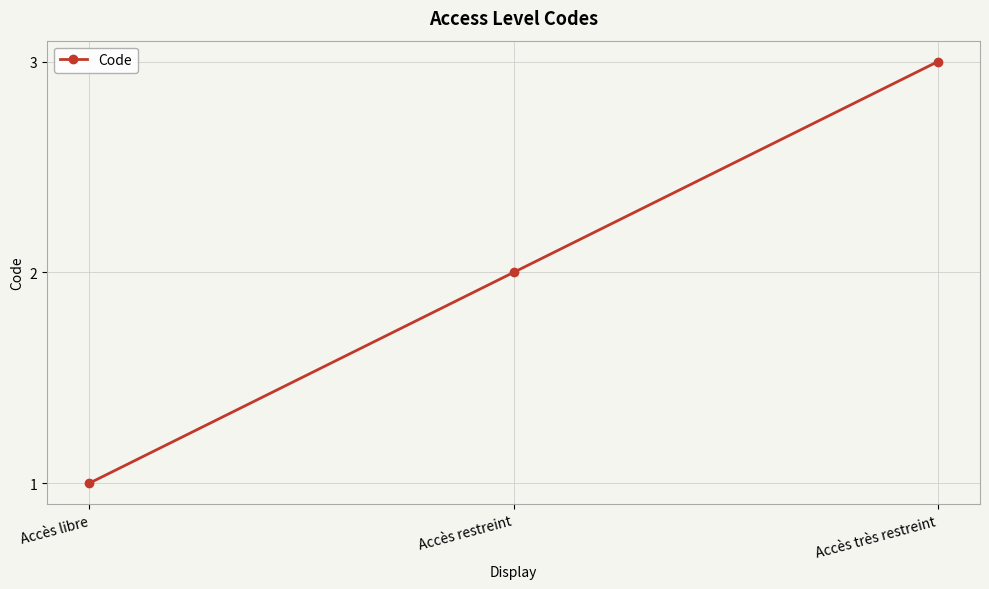

What position from the right is Accès très restreint?

1